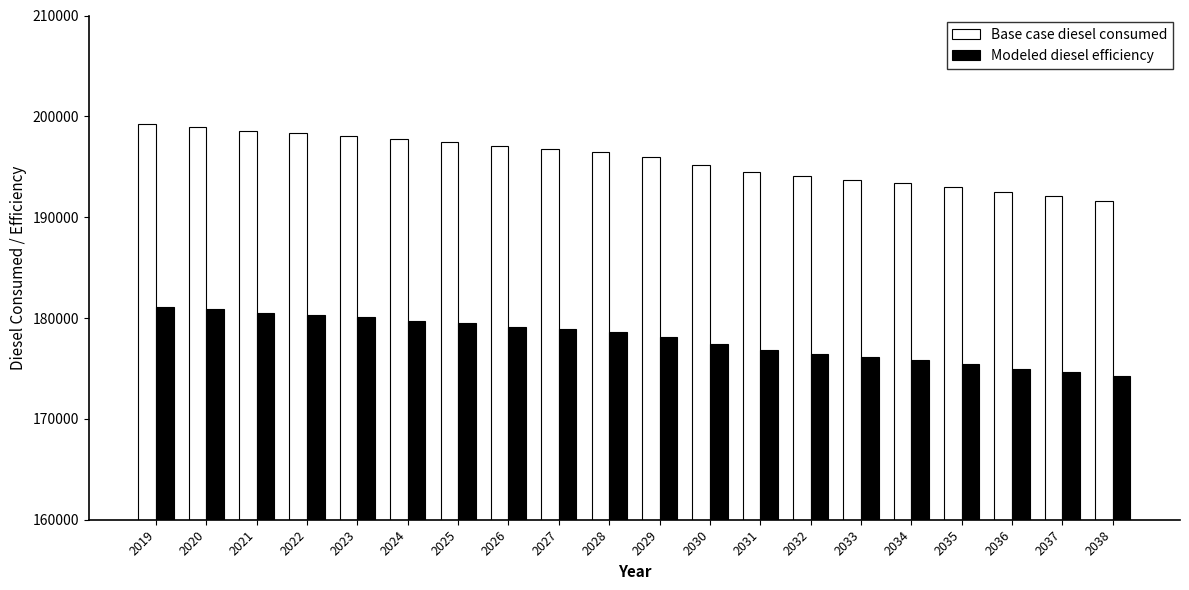

True or false: Base case diesel consumed has a value of 198947.2 at 2020.

True